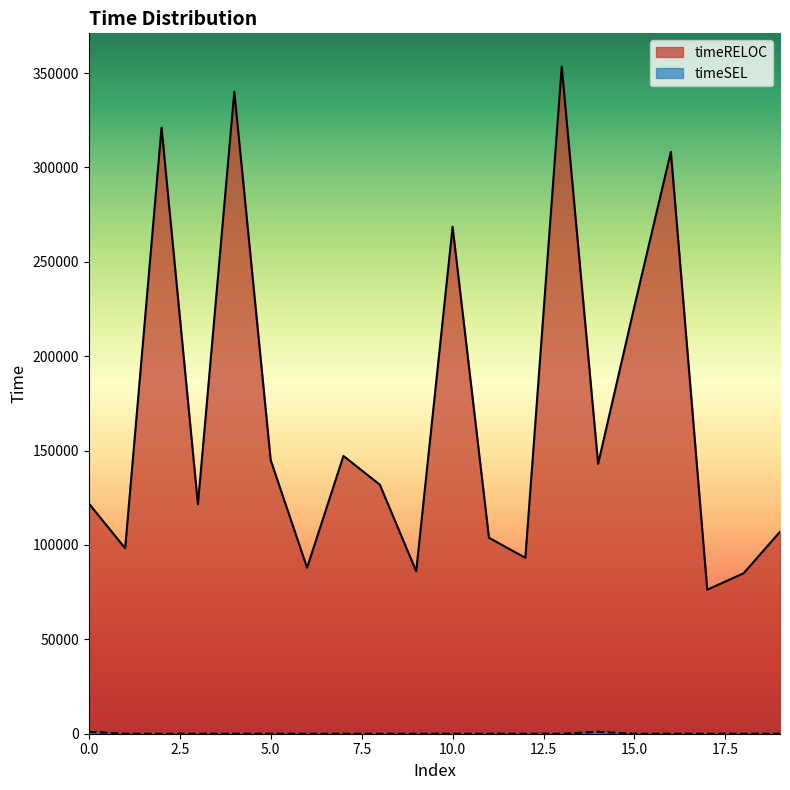

What is the spread (max minus min) of values at 1?

98258